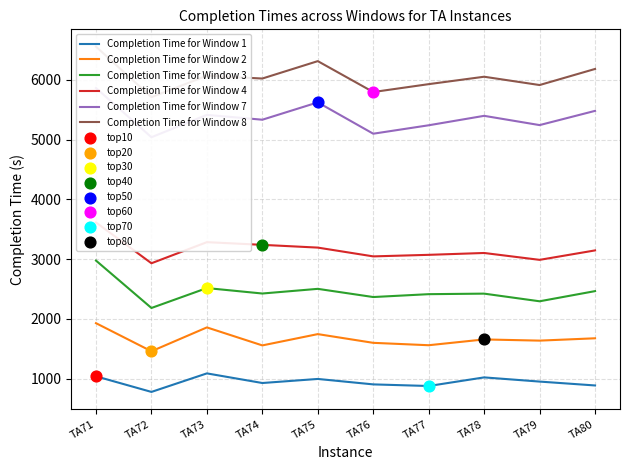

Which series contains the lowest Y value?

Completion Time for Window 1